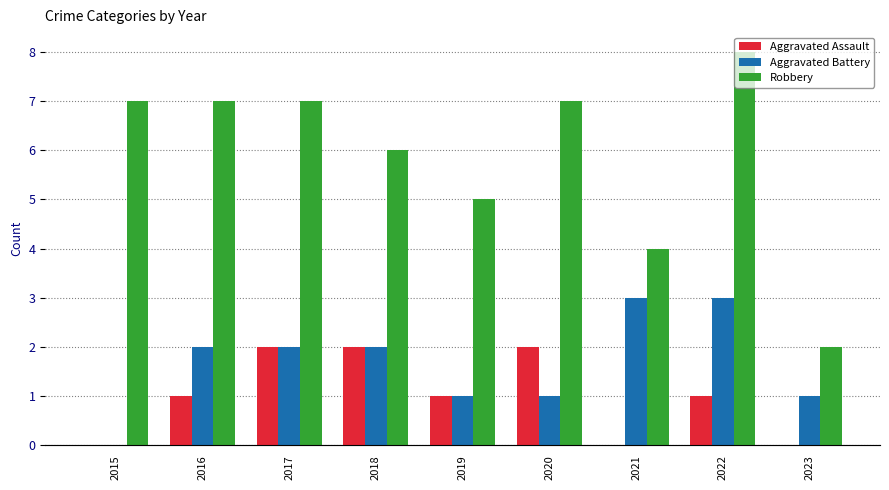

What is the approximate value of Robbery at 2022?

8